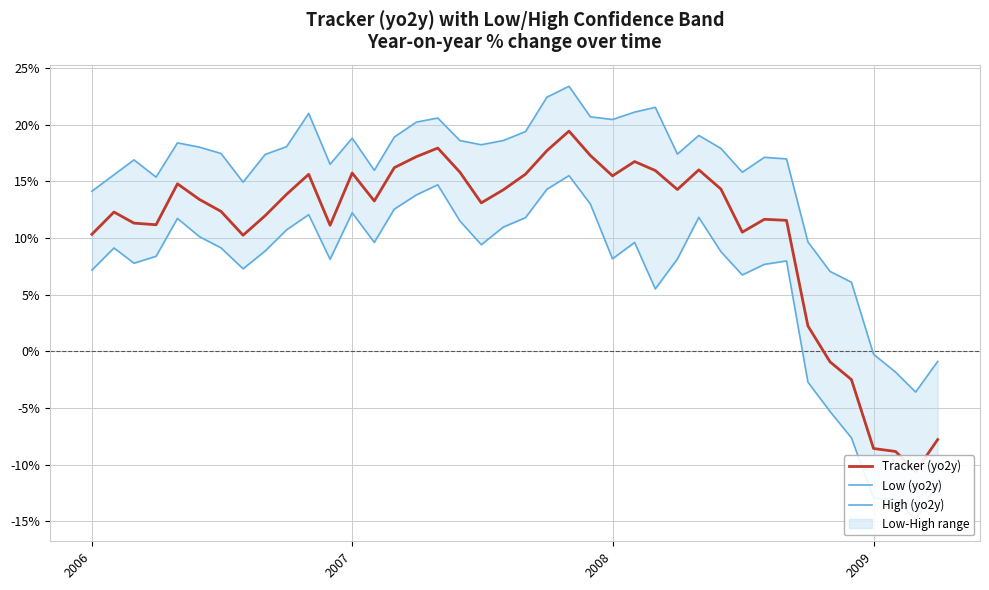

Which series has the widest spread of values?

Low (yo2y)